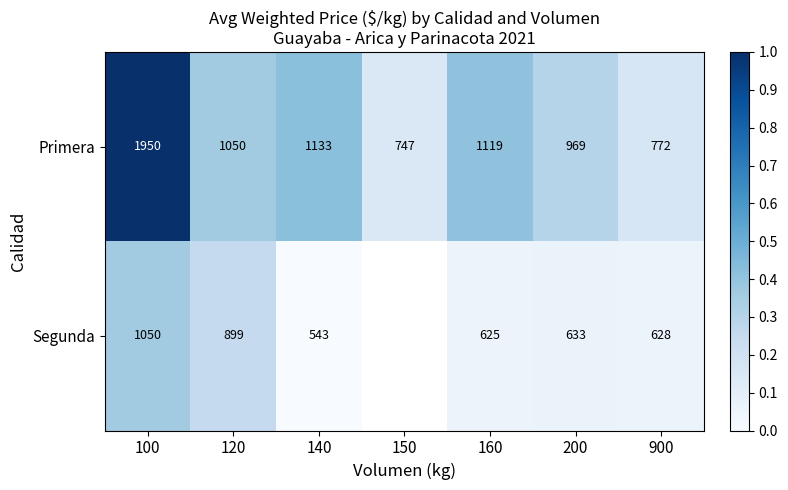

Rank the series at 120 from highest to lowest value.

Primera, Segunda